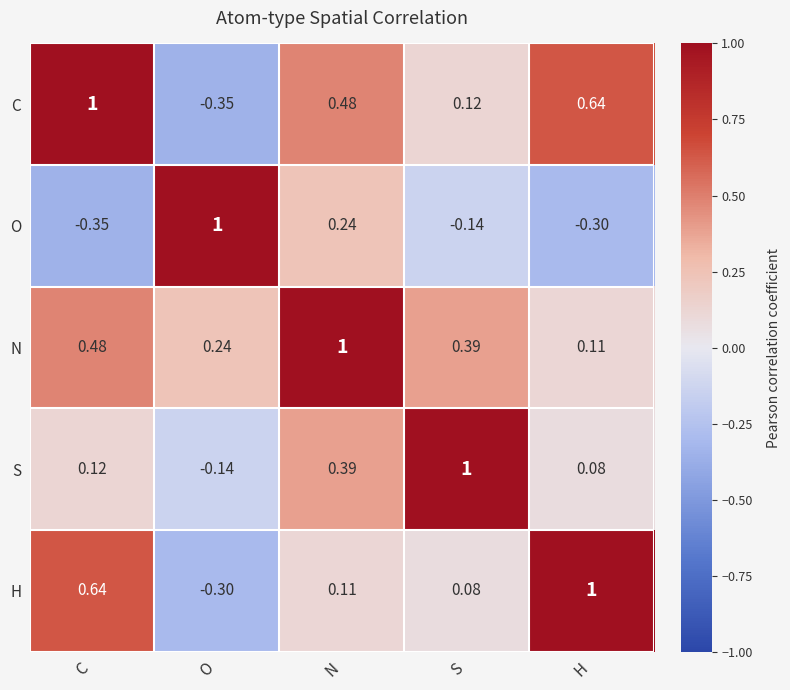

Rank the series at O from lowest to highest value.

C, H, S, N, O